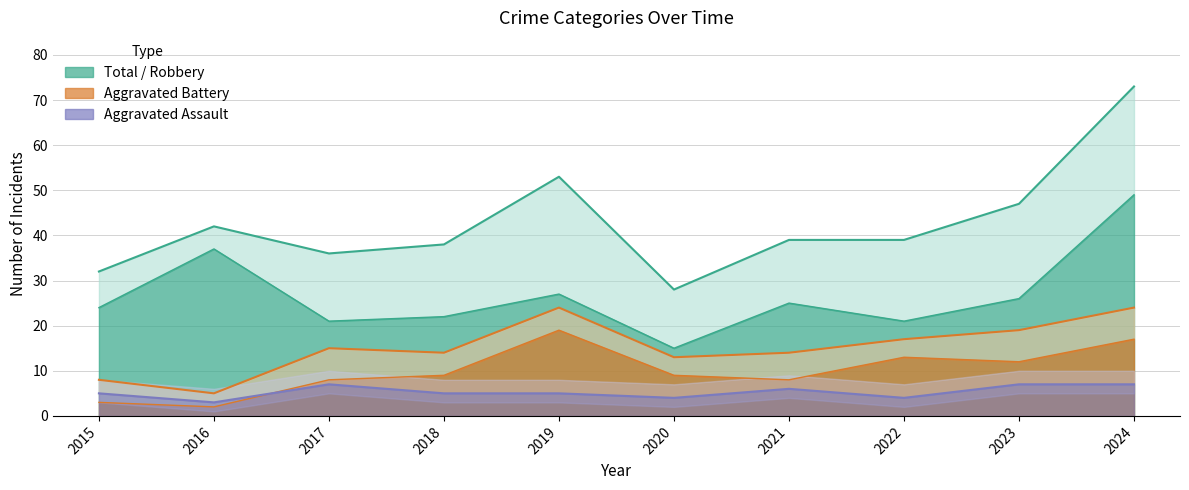

Where is Aggravated Assault line nearest to the value 5?

2015